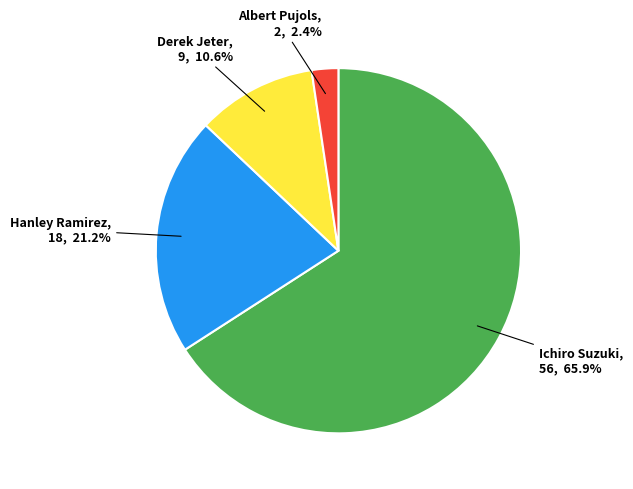

How many segments does this pie chart have?

4